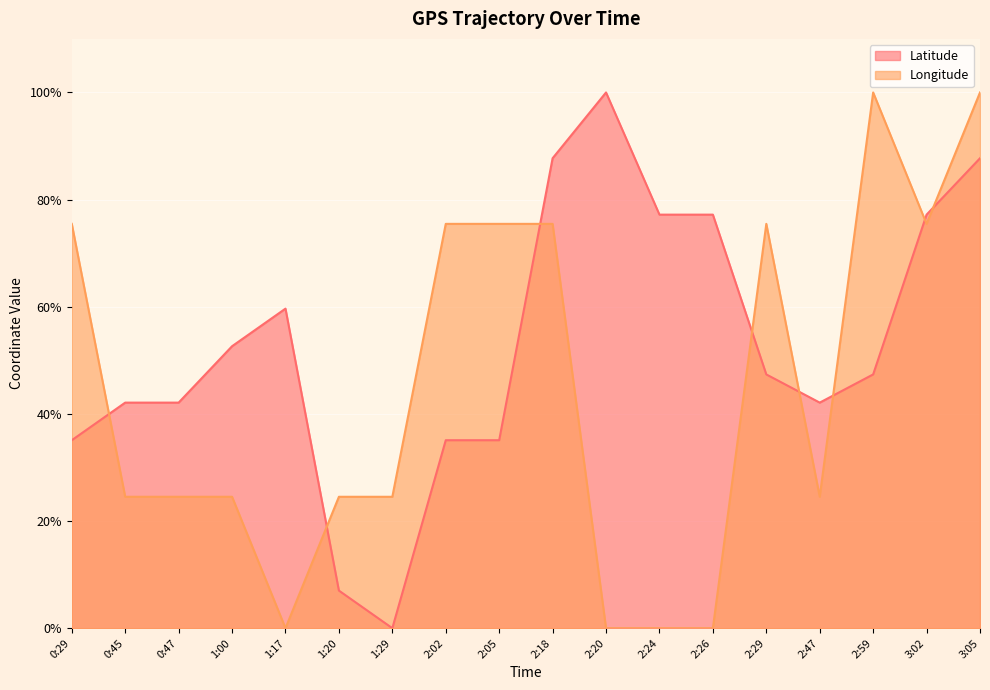

At which label does Latitude first exceed 47?

1:00